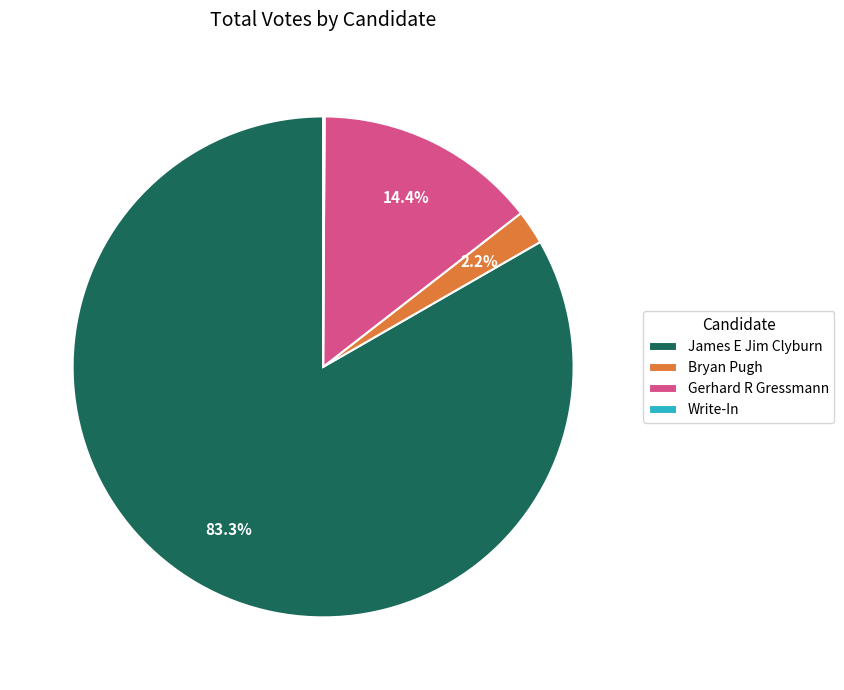

Which category has the biggest portion of the pie?

James E Jim Clyburn